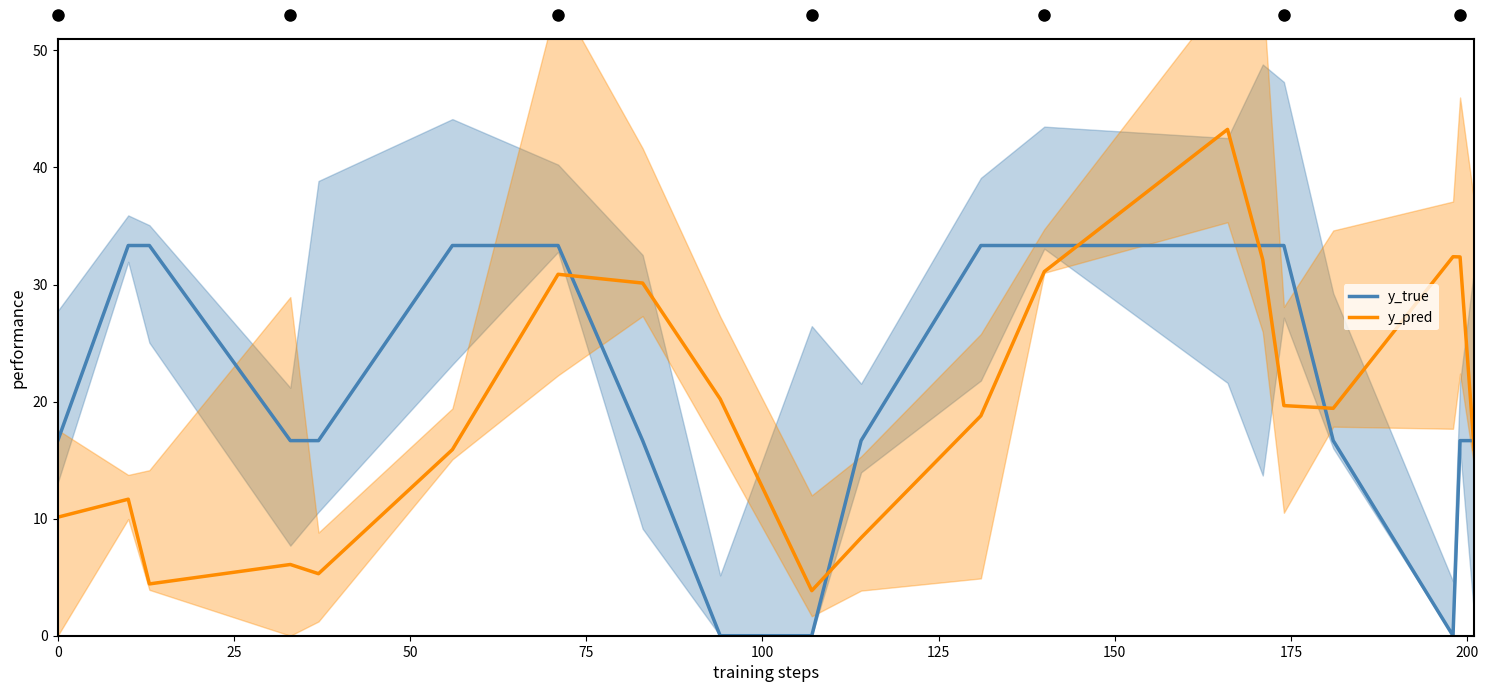

List the series in order of their peak value, highest first.

y_pred, y_true